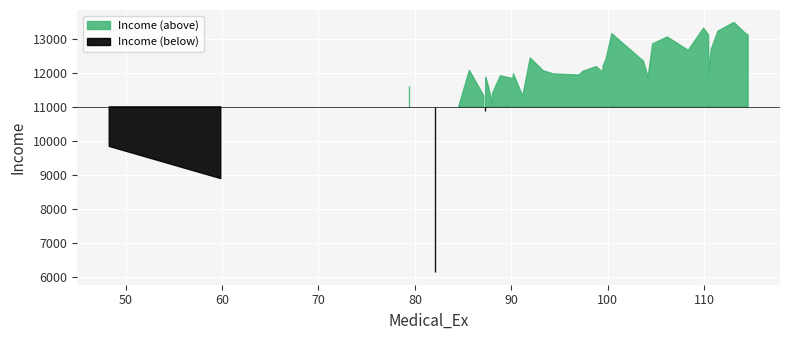

What is the sum of all values?

475017.5